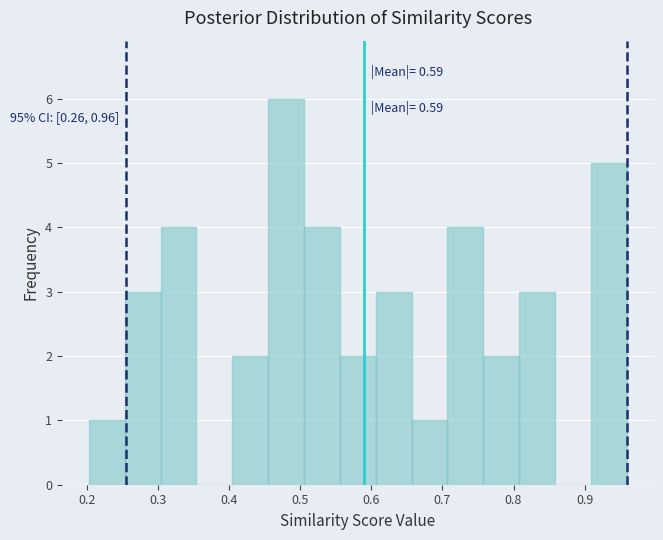

Over which range of the x-axis is the bar tallest?

0.45 to 0.51